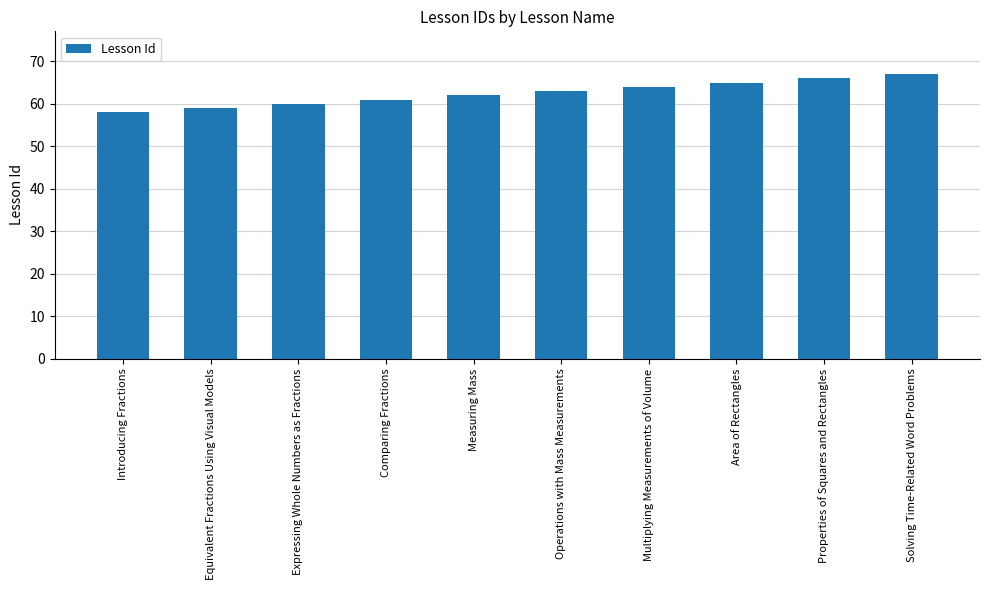

How many values are between 60 and 65?

6